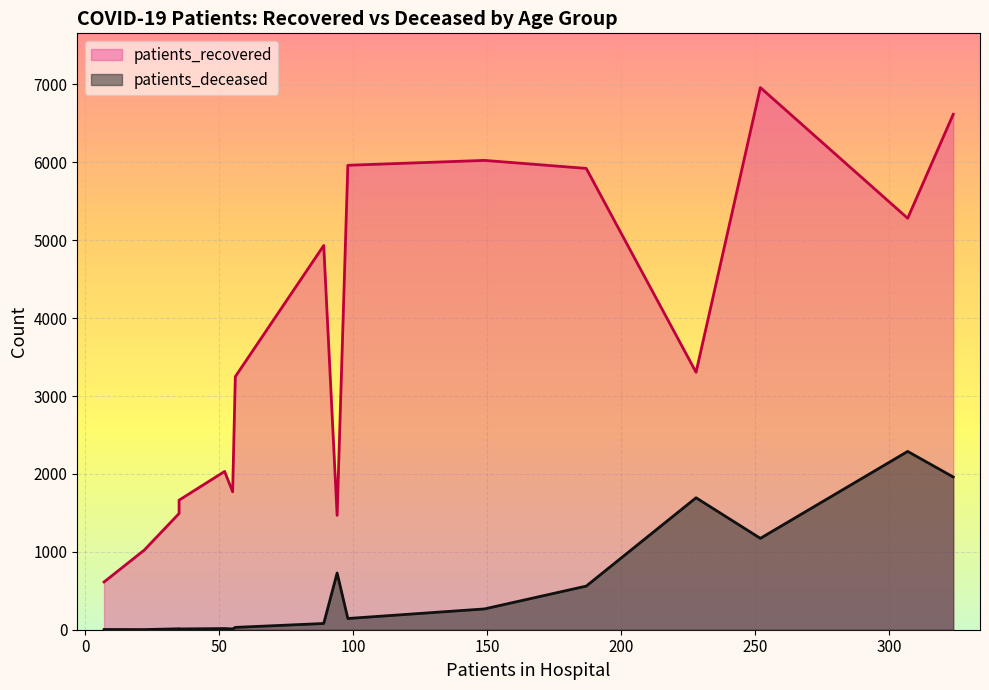

Which series changed the most between 50 - 54 and 70 - 74?

patients_recovered